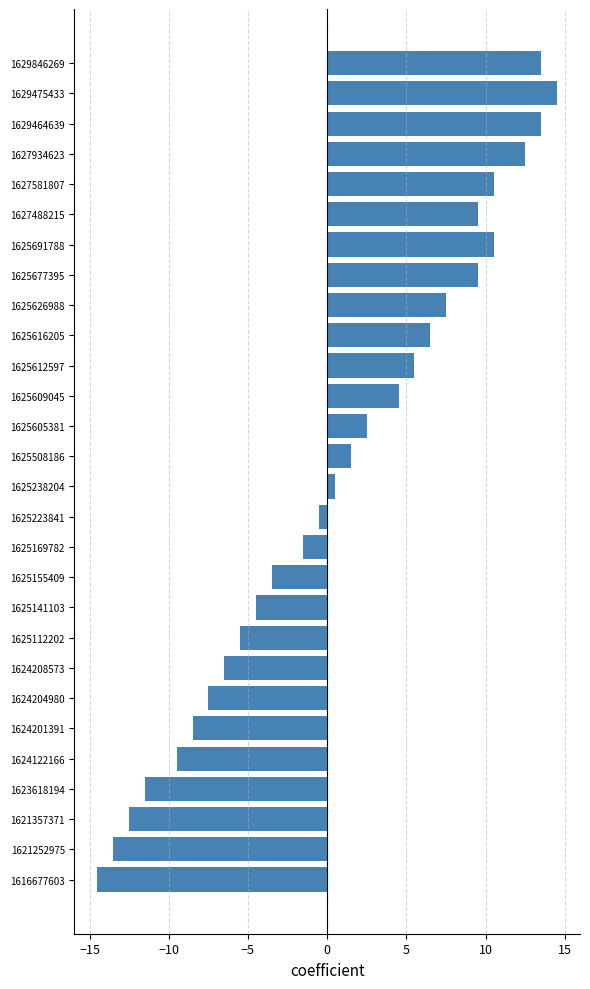

Is it true that the value at 1621252975 is -13.5?

True